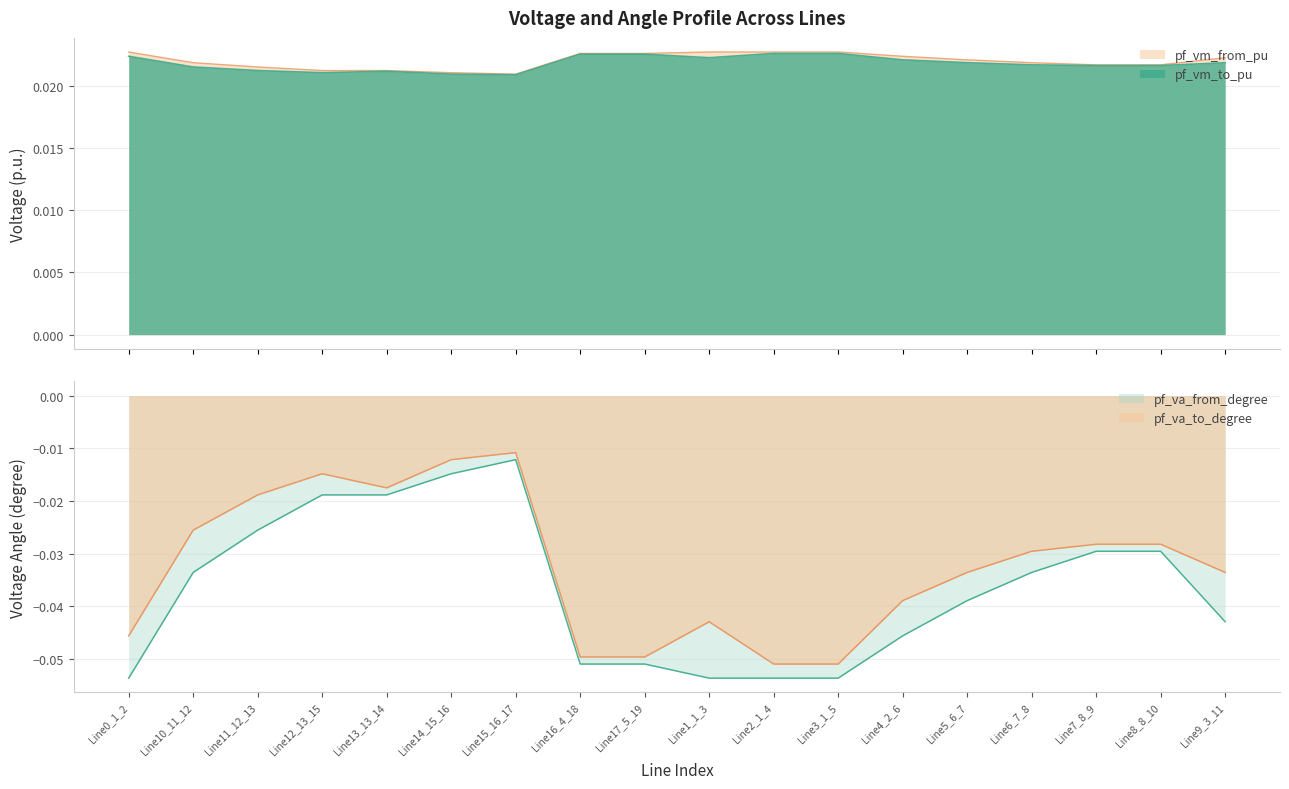

How many data points does each series have?

18